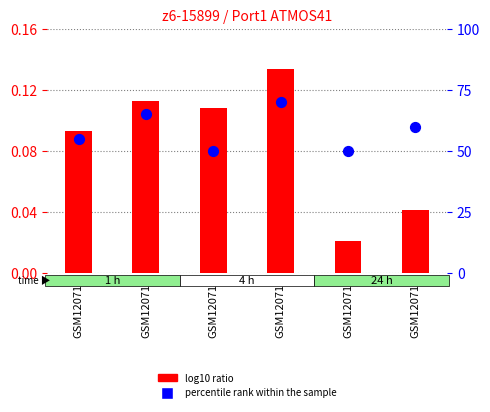

At which category is the sum across all series the highest?

GSM120713